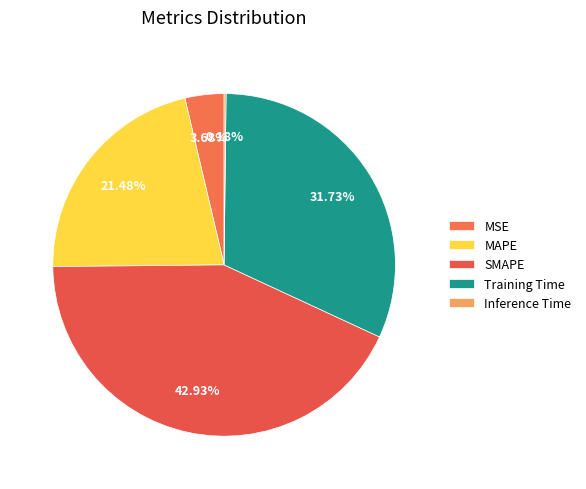

Do Inference Time and Training Time together represent more than half of the pie?

No